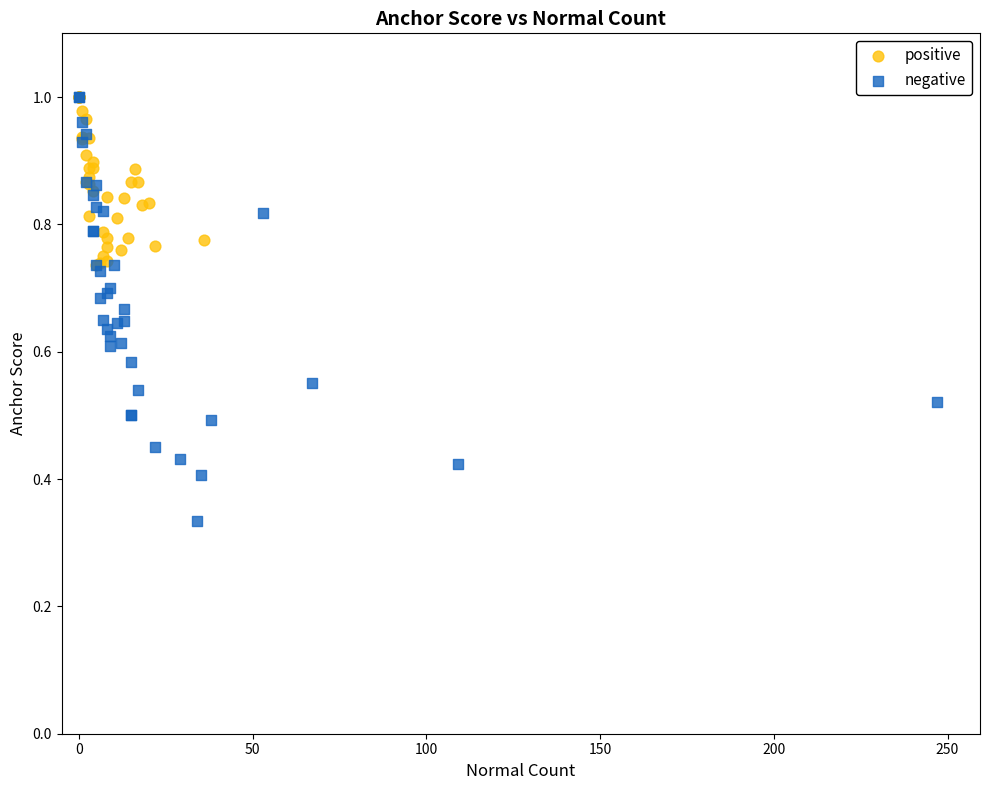

What are all the series names shown in the legend?

positive, negative